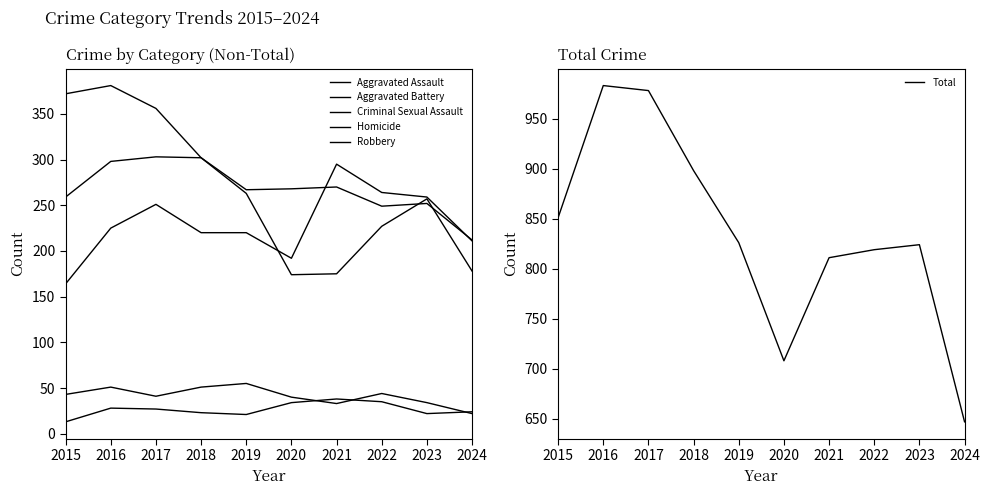

Is it true that Homicide equals 25 at 2021?

False